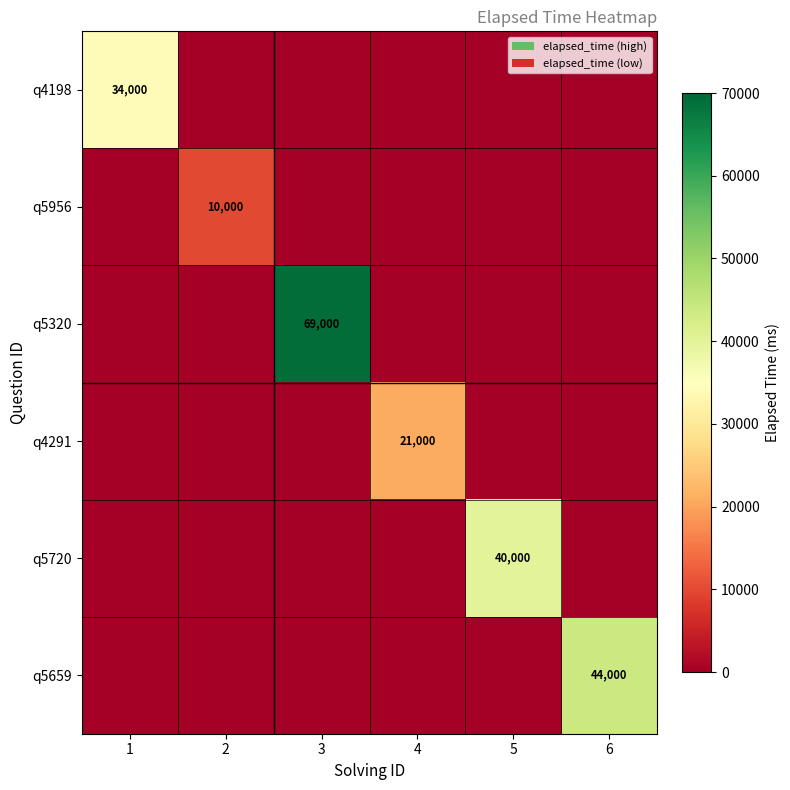

The q5720 series shows 19466 at 5. True or false?

False